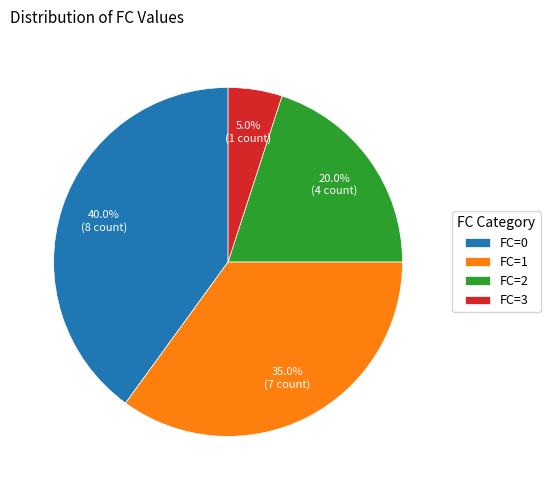

What percentage is NOT represented by FC=2?

80.0%